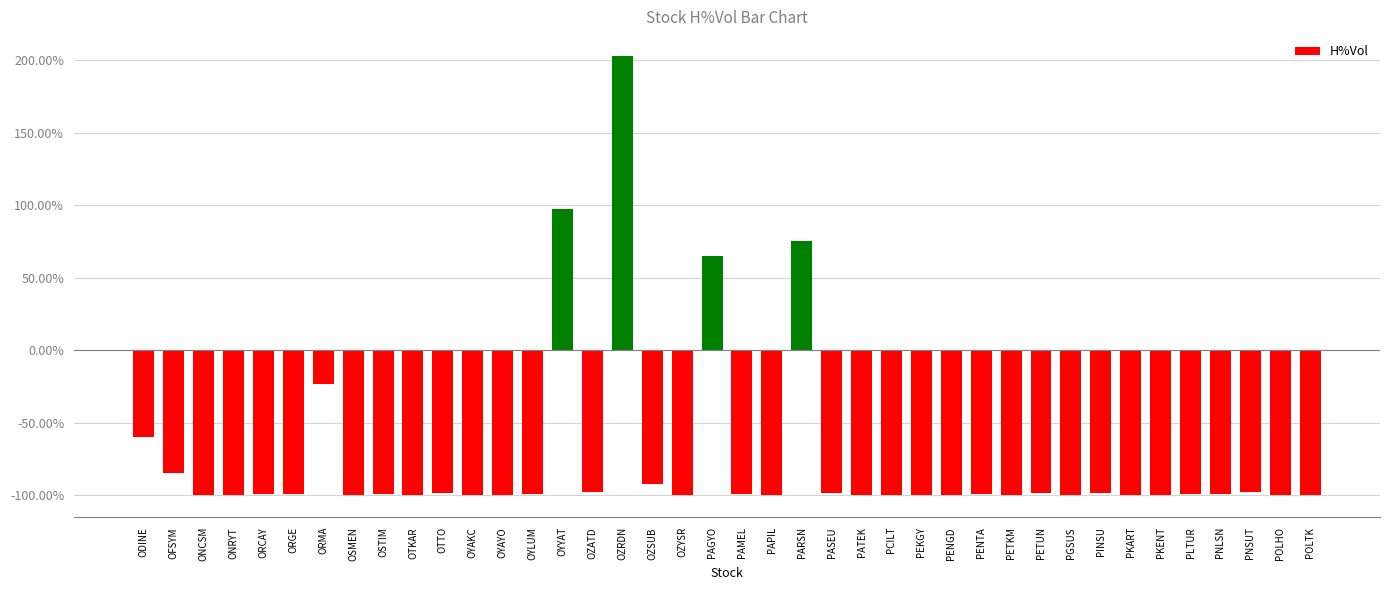

Which label corresponds to the largest value in the chart?

OZRDN